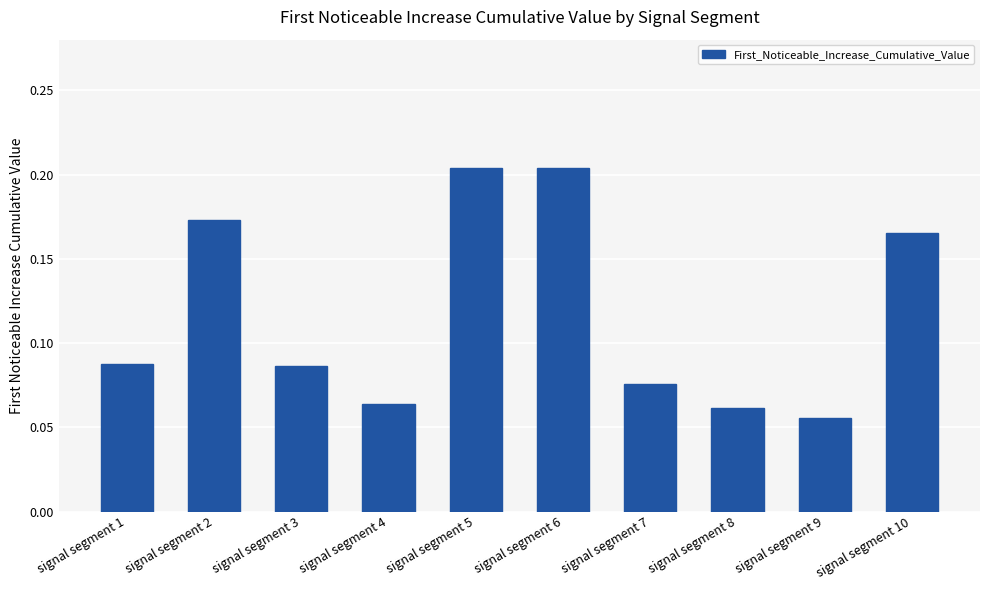

At which category does the chart reach its minimum across all series?

signal segment 9